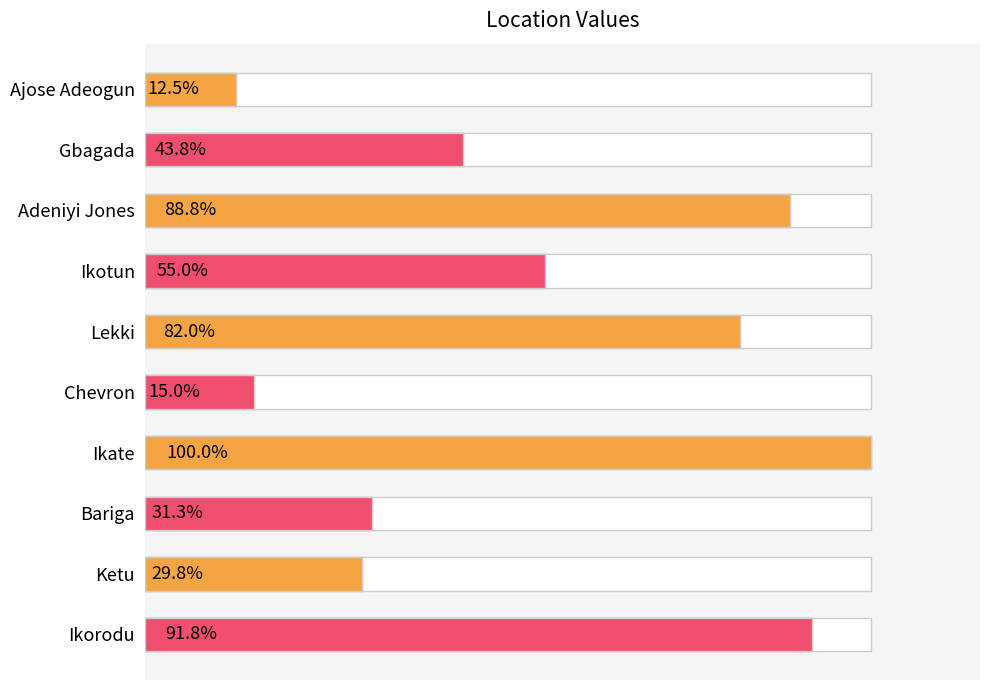

The chart shows a value of 1164 at Gbagada. True or false?

False